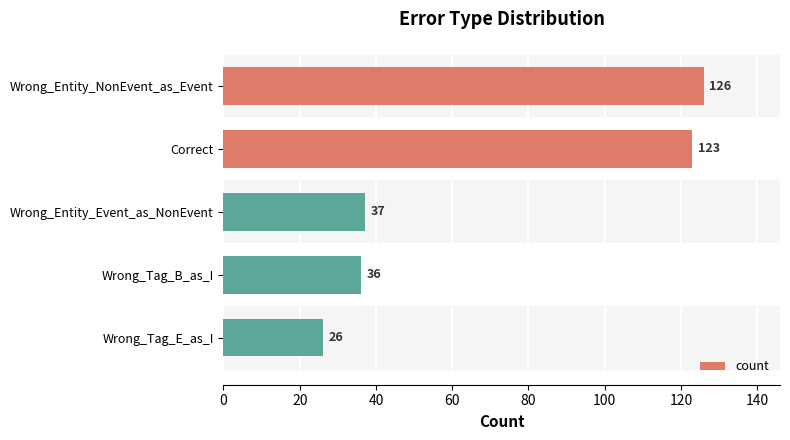

Rank the categories by value from lowest to highest.

Wrong_Tag_E_as_I, Wrong_Tag_B_as_I, Wrong_Entity_Event_as_NonEvent, Correct, Wrong_Entity_NonEvent_as_Event